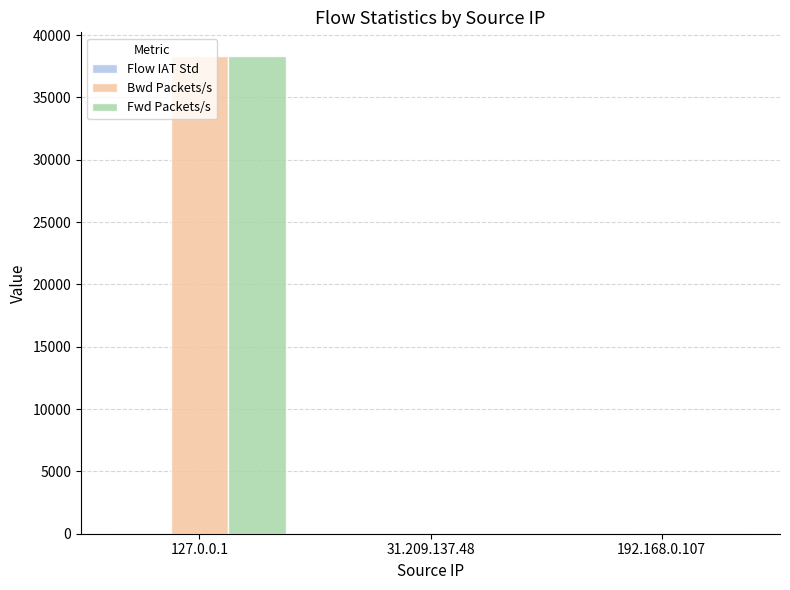

Which label corresponds to the largest value in the chart?

127.0.0.1